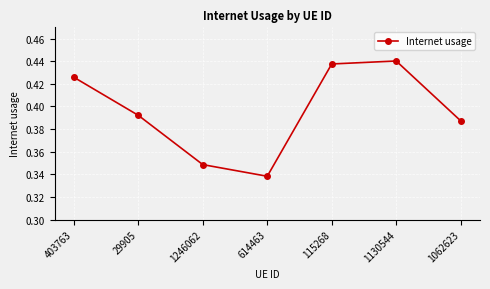

What is the difference between the values at 1130544 and 614463?

0.1